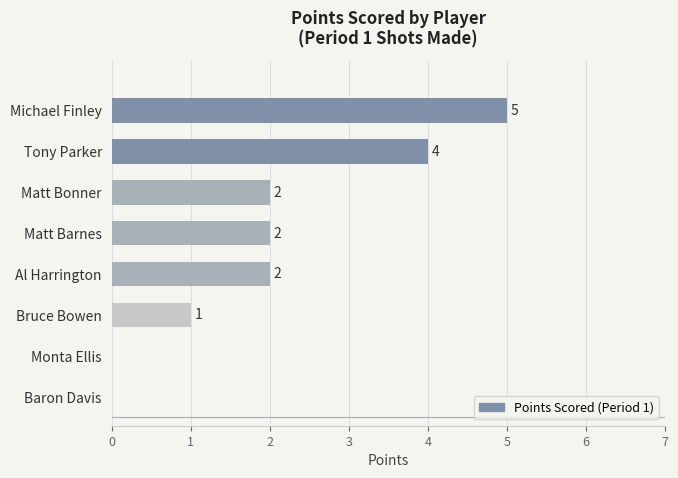

Count the values in the range 1 to 4.

5